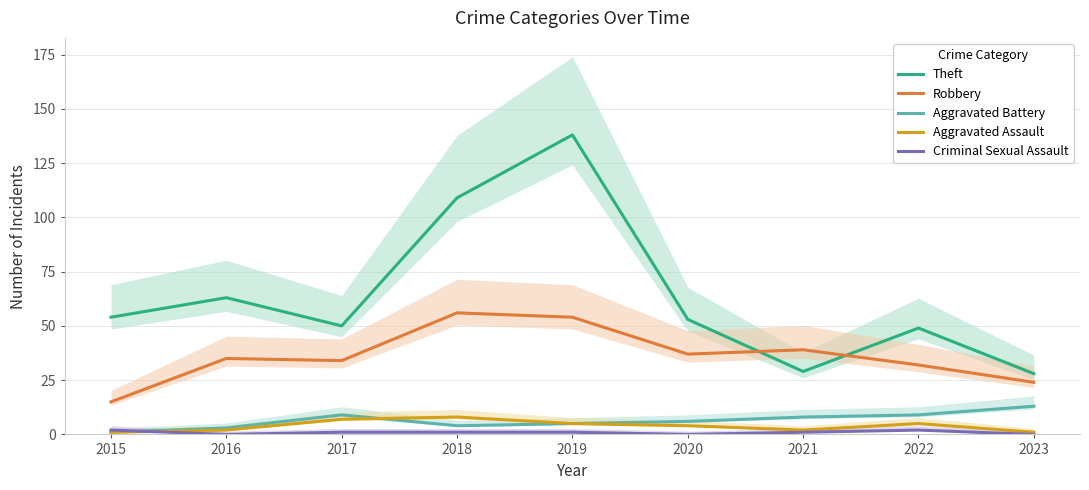

What is the difference between the Aggravated Battery values at 2023 and 2020?

7